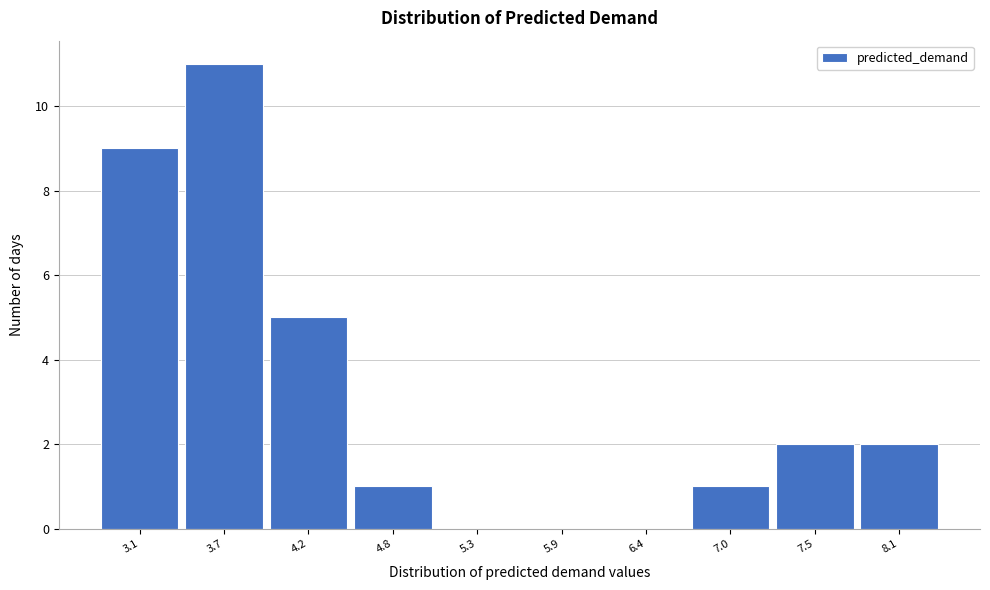

Reading left to right, list all the values displayed in this chart.

3.1=9	3.7=11	4.2=5	4.8=1	5.3=0	5.9=0	6.4=0	7.0=1	7.5=2	8.1=2